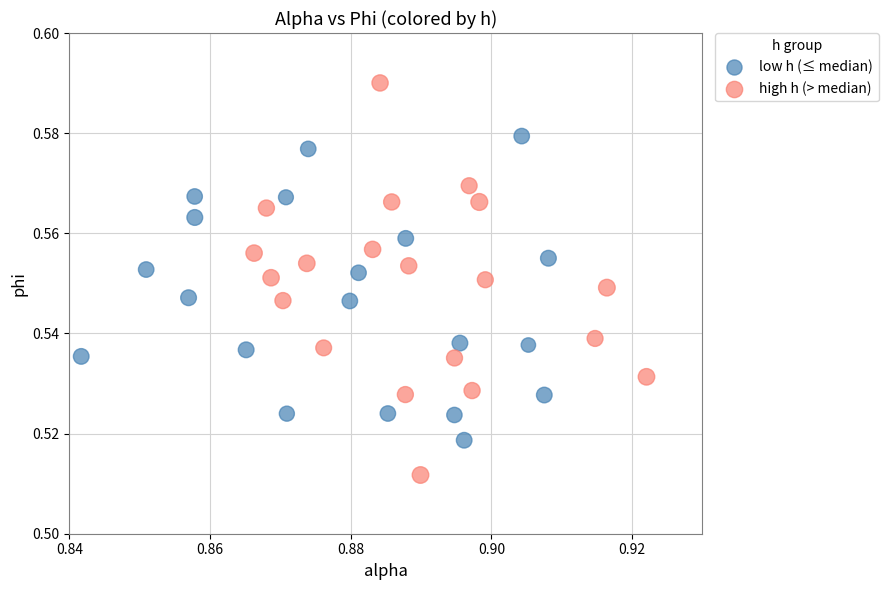

Which series has the largest Y range (max minus min)?

high h (> median)